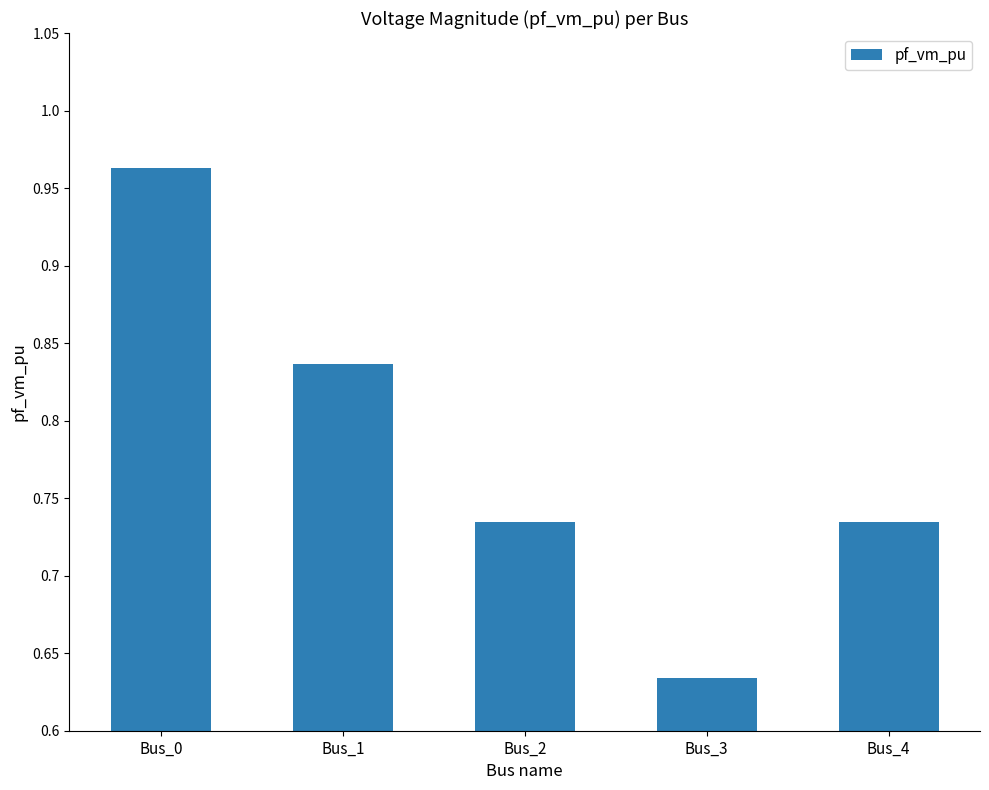

True or false: the data shows 0.3 at Bus_1.

False